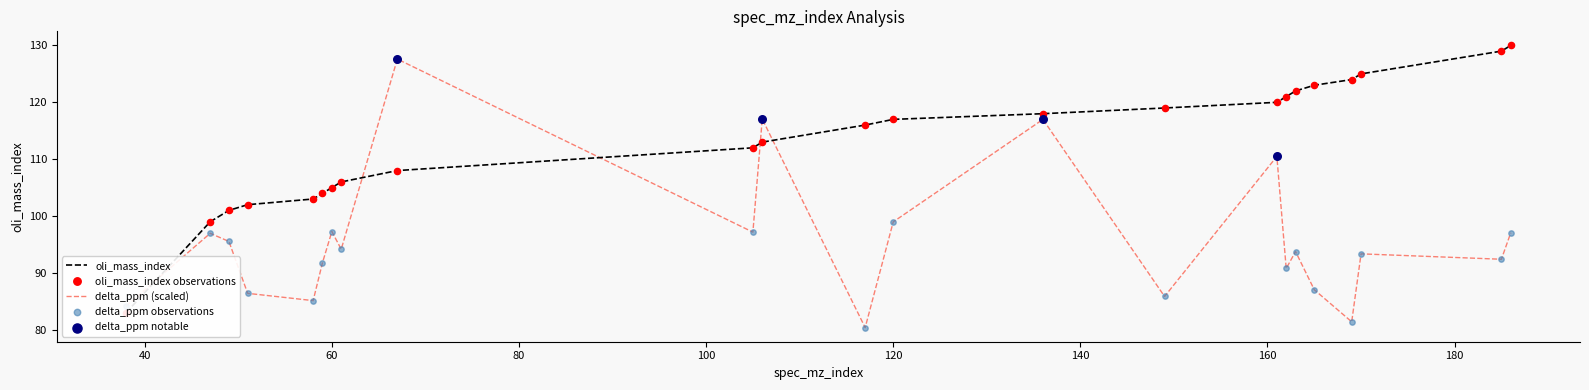

Which series has the largest Y range (max minus min)?

delta_ppm